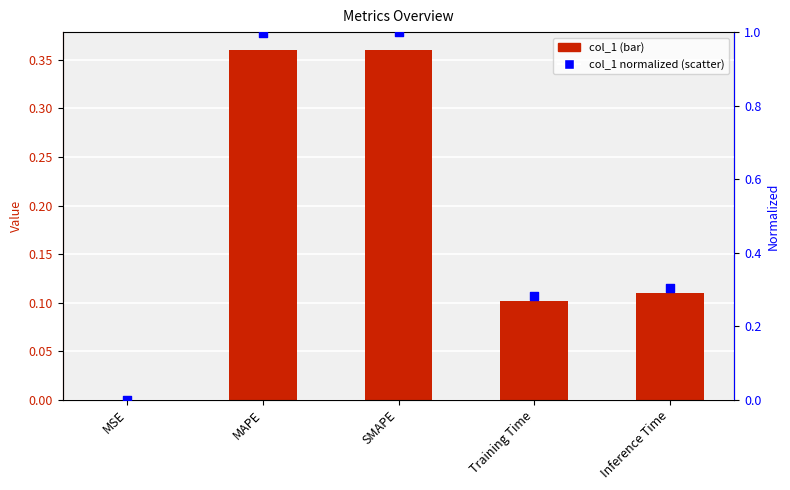

What is the total value across all series at Training Time?

0.4